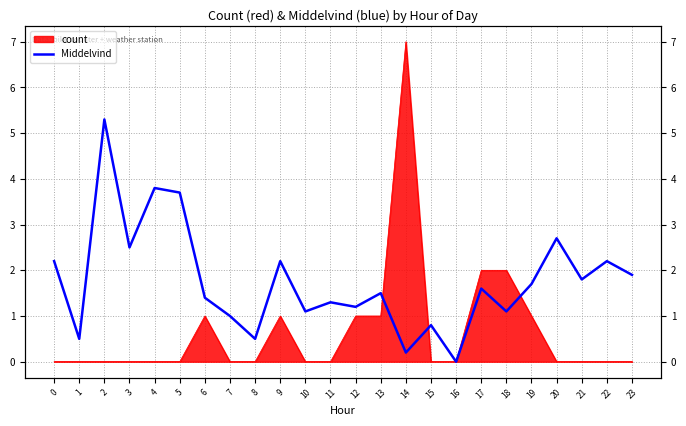

What is the difference between the maximum and minimum values?

5.3